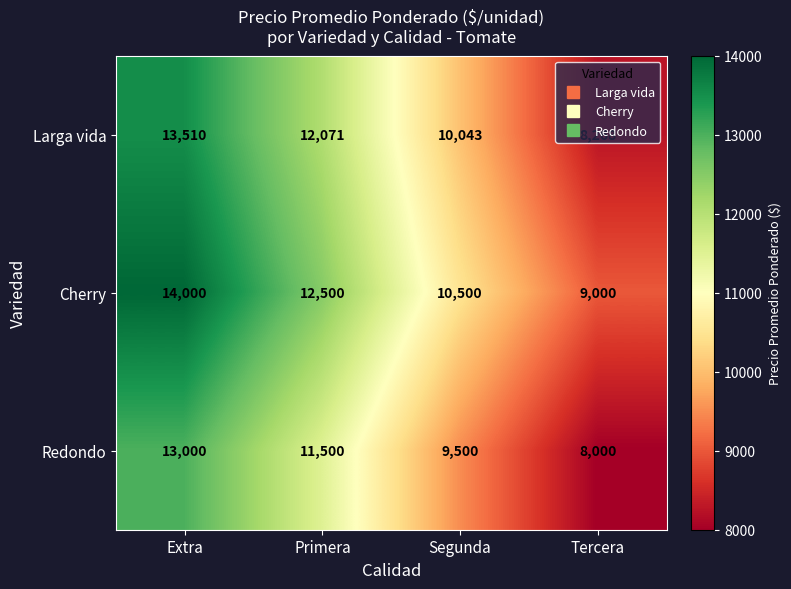

What is the total value across all series at Tercera?

25268